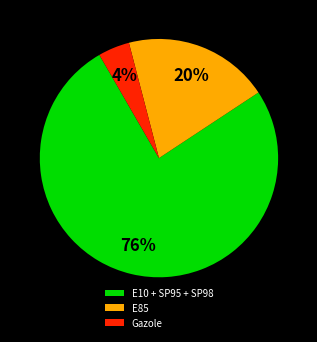

What is the ratio of the value at E10 + SP95 + SP98 to the value at E85?

3.8